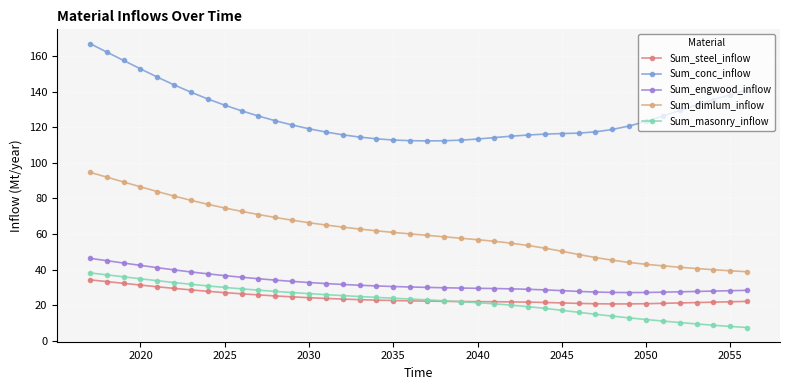

At how many categories does at least one series exceed 151?

4